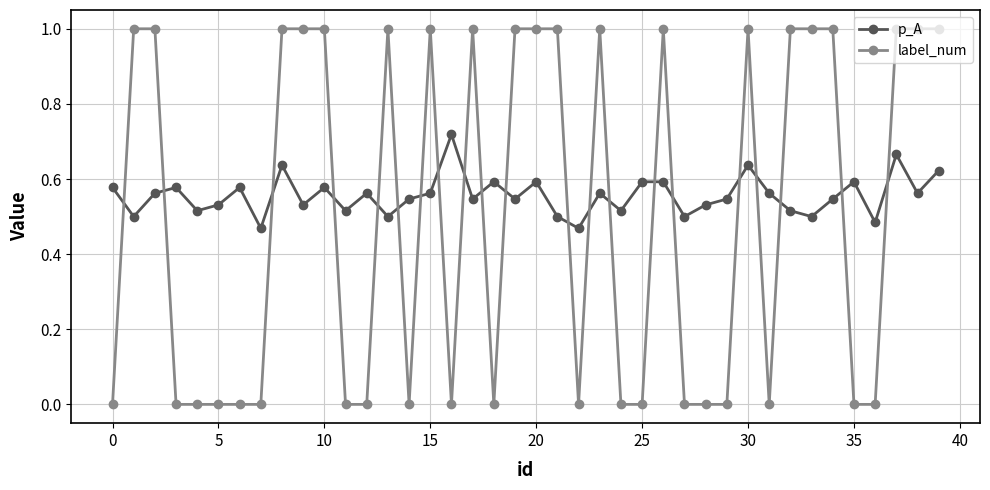

How many times do p_A and label_num cross each other?

21